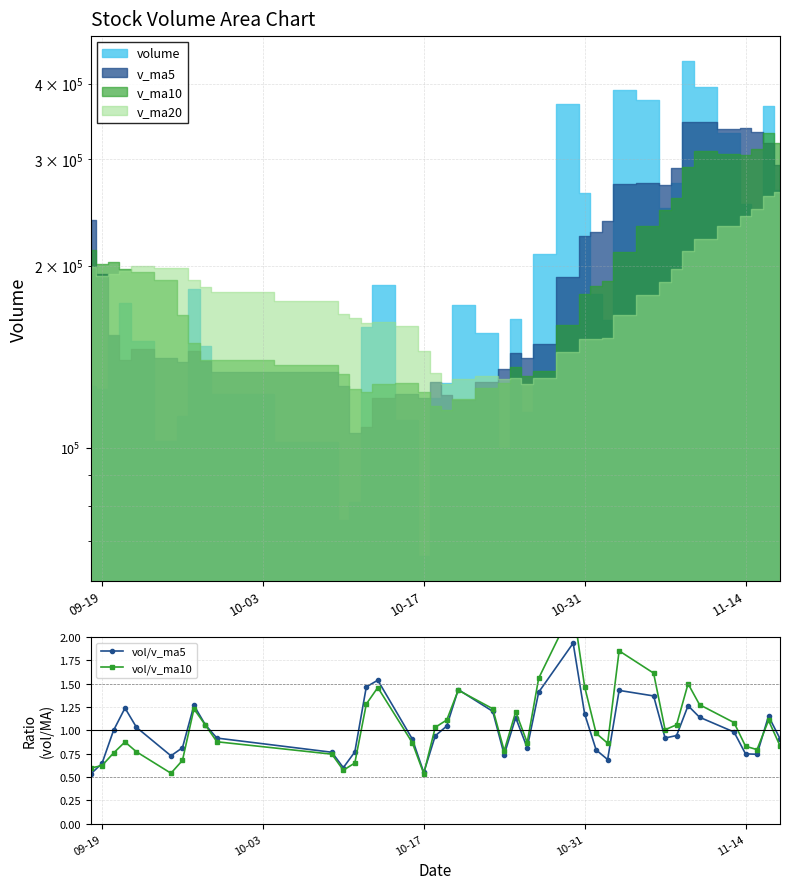

How many interior local peaks does the vol/v_ma5 series have?

9